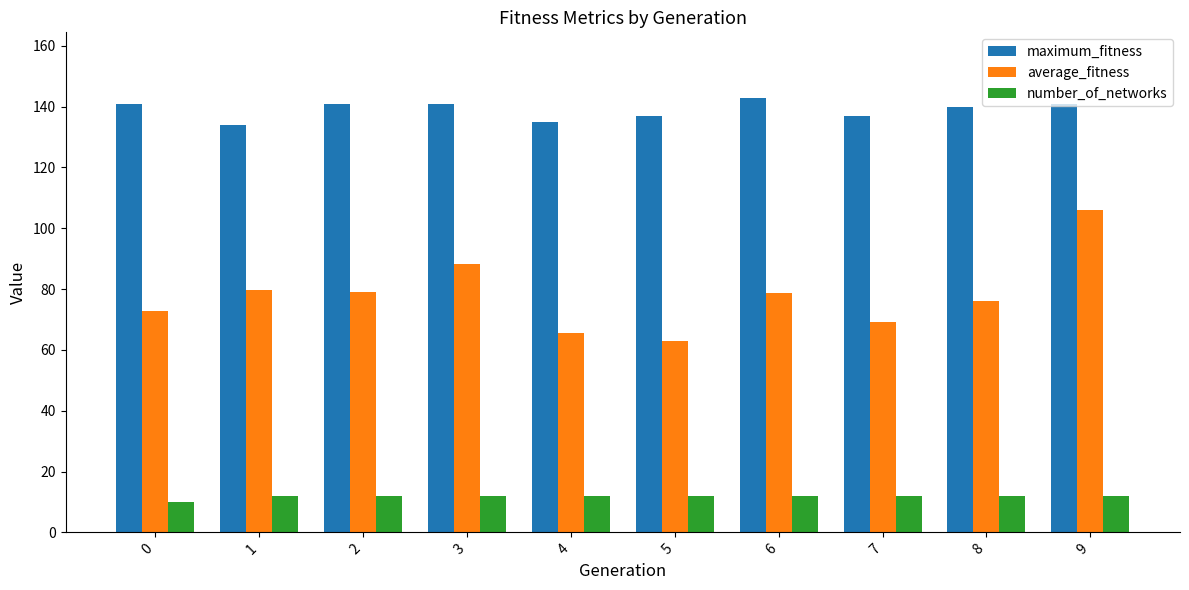

Does the chart contain any negative values?

No